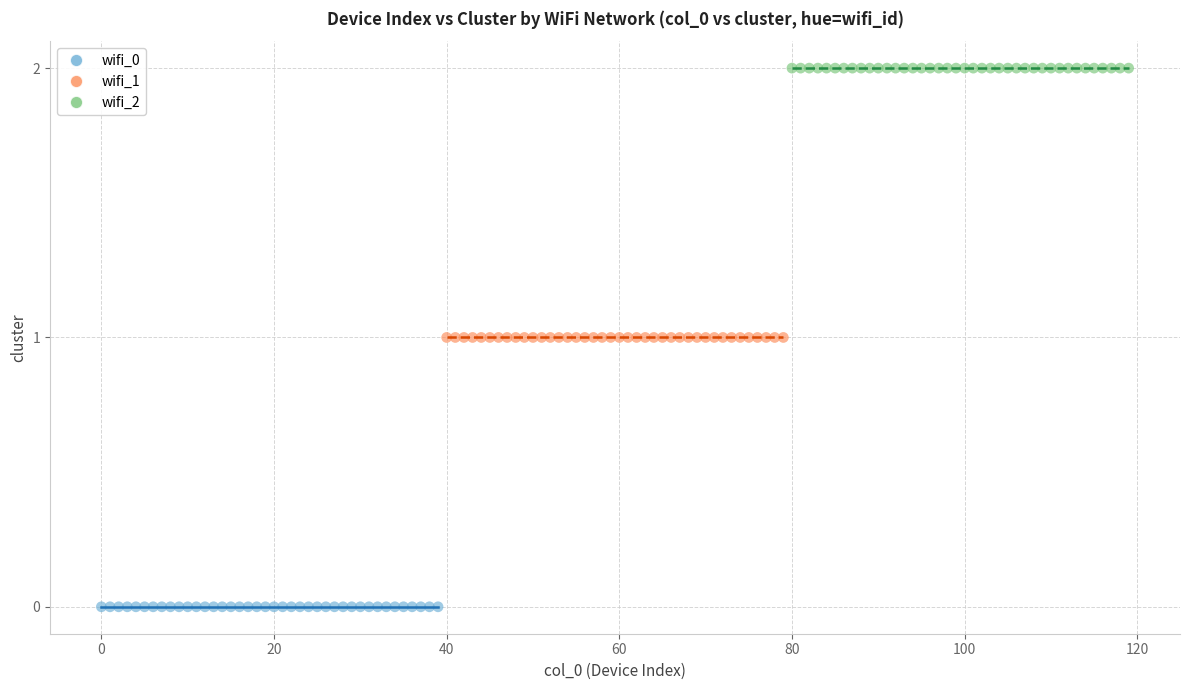

Which series contains the lowest Y value?

wifi_0